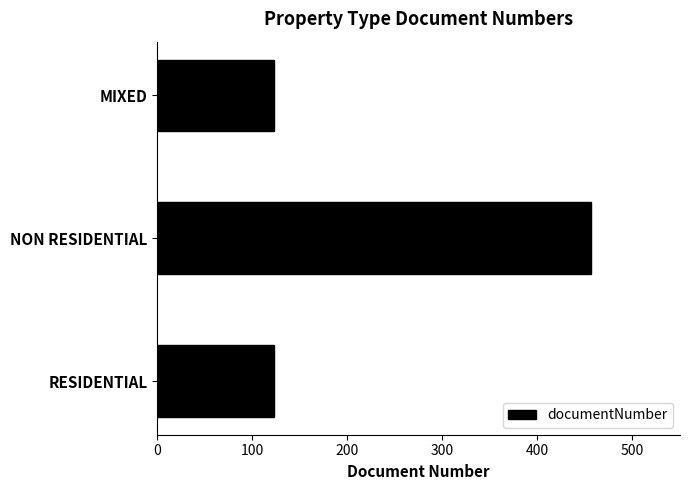

Is it true that the value at NON RESIDENTIAL is 456?

True